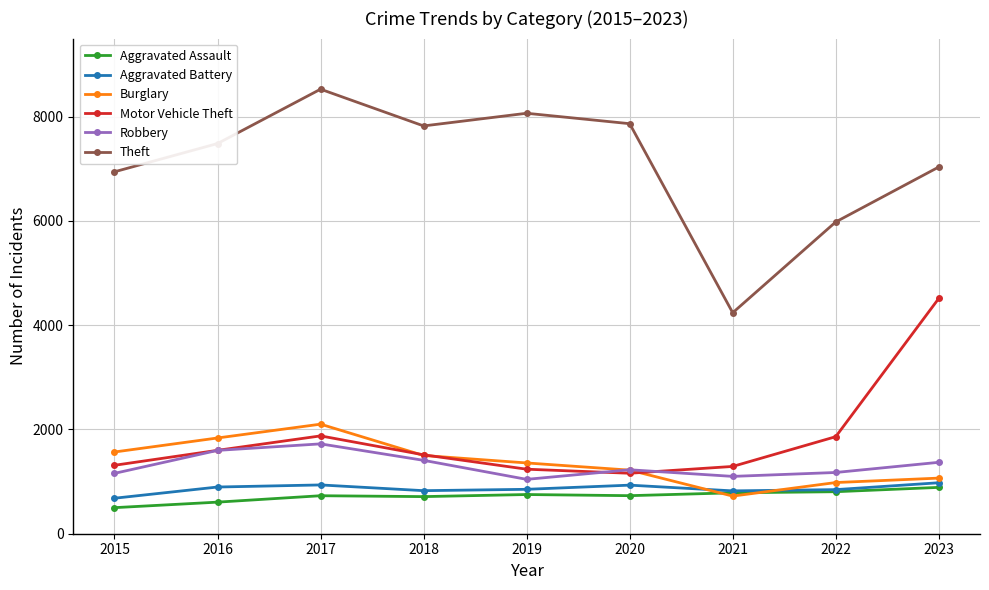

True or false: Robbery has a value of 1227 at 2020.

True